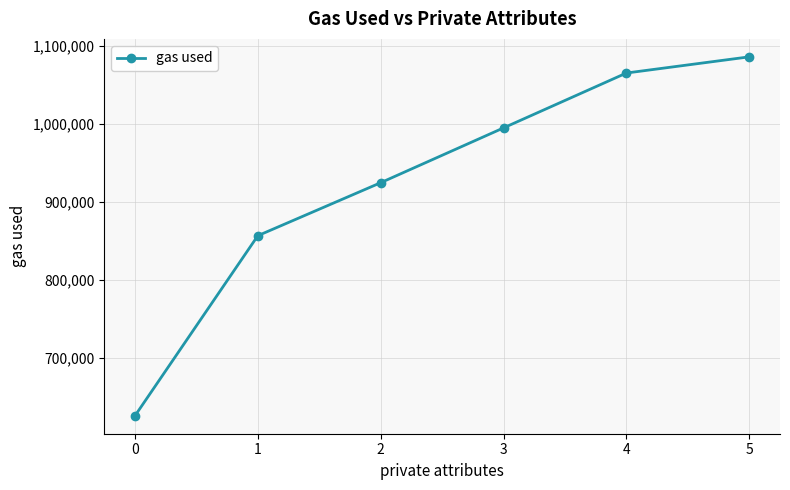

Is it true that the value at 1 is 480953?

False